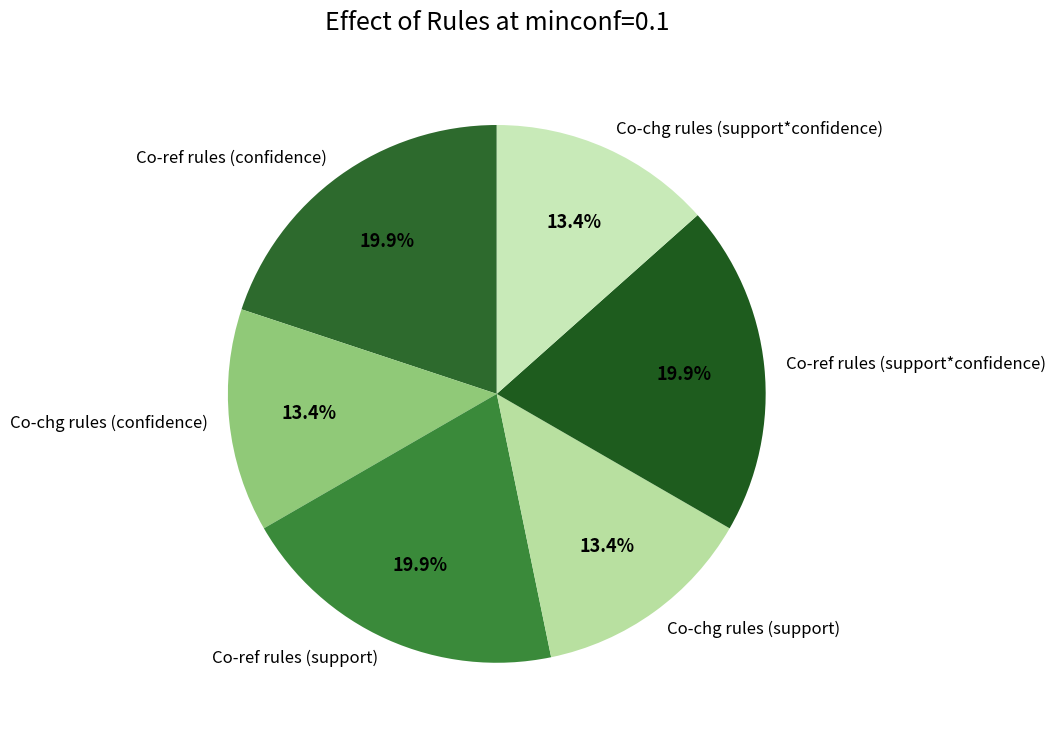

Do Co-ref rules (support) and Co-ref rules (support*confidence) together represent more than half of the pie?

No